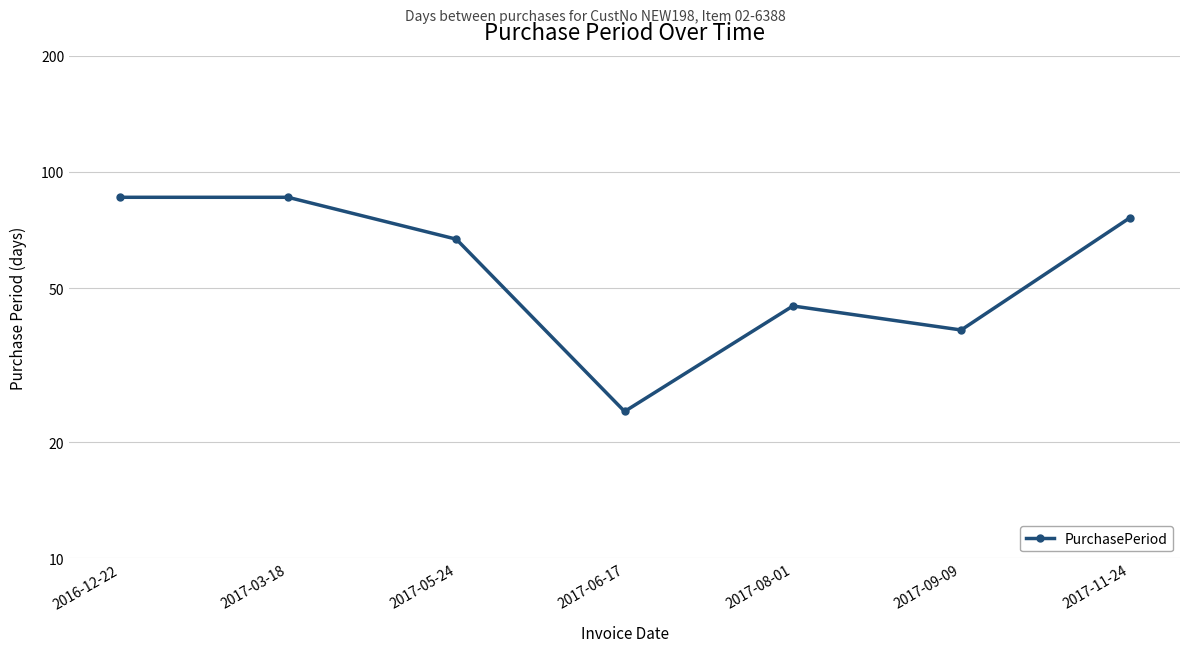

How many values are below 67?

3